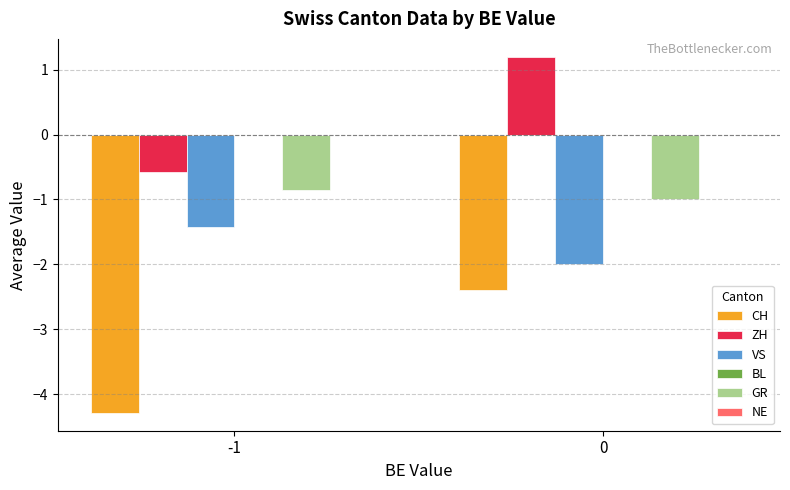

What is the approximate value of VS at 0?

-2.0